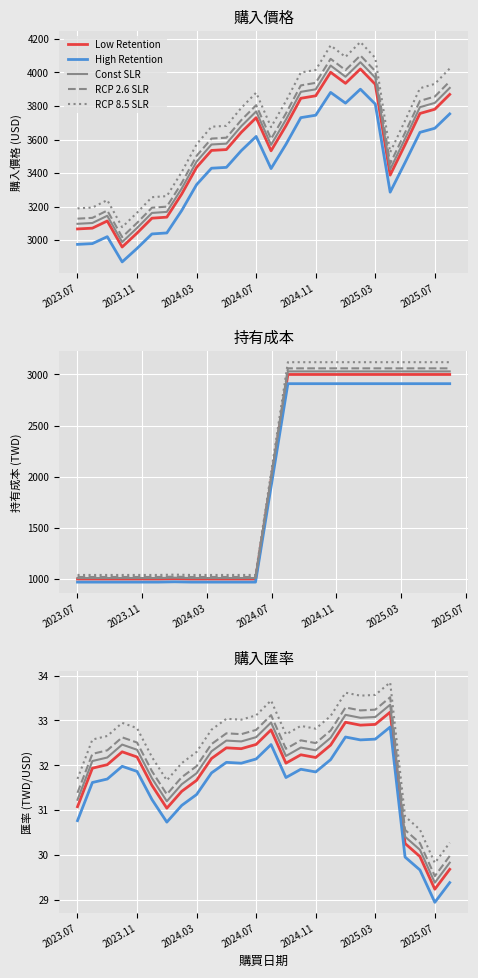

The value at 2025.07 is 3780.7. True or false?

True